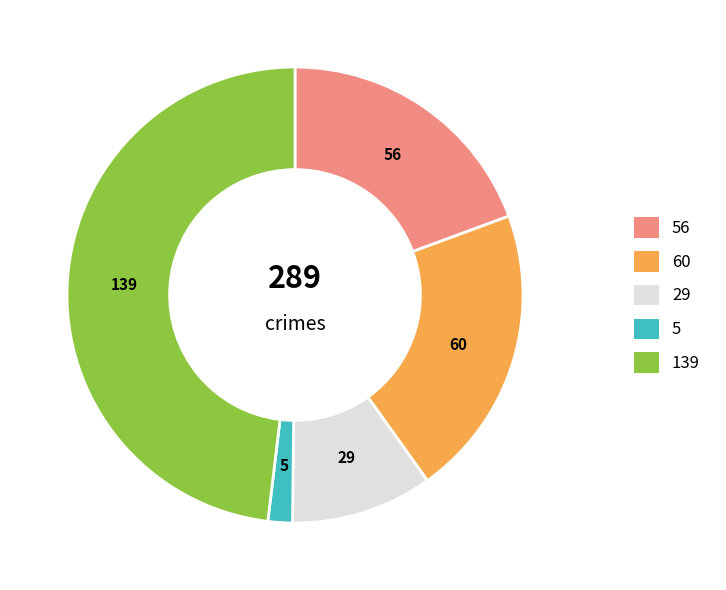

Does any single category account for the majority?

No